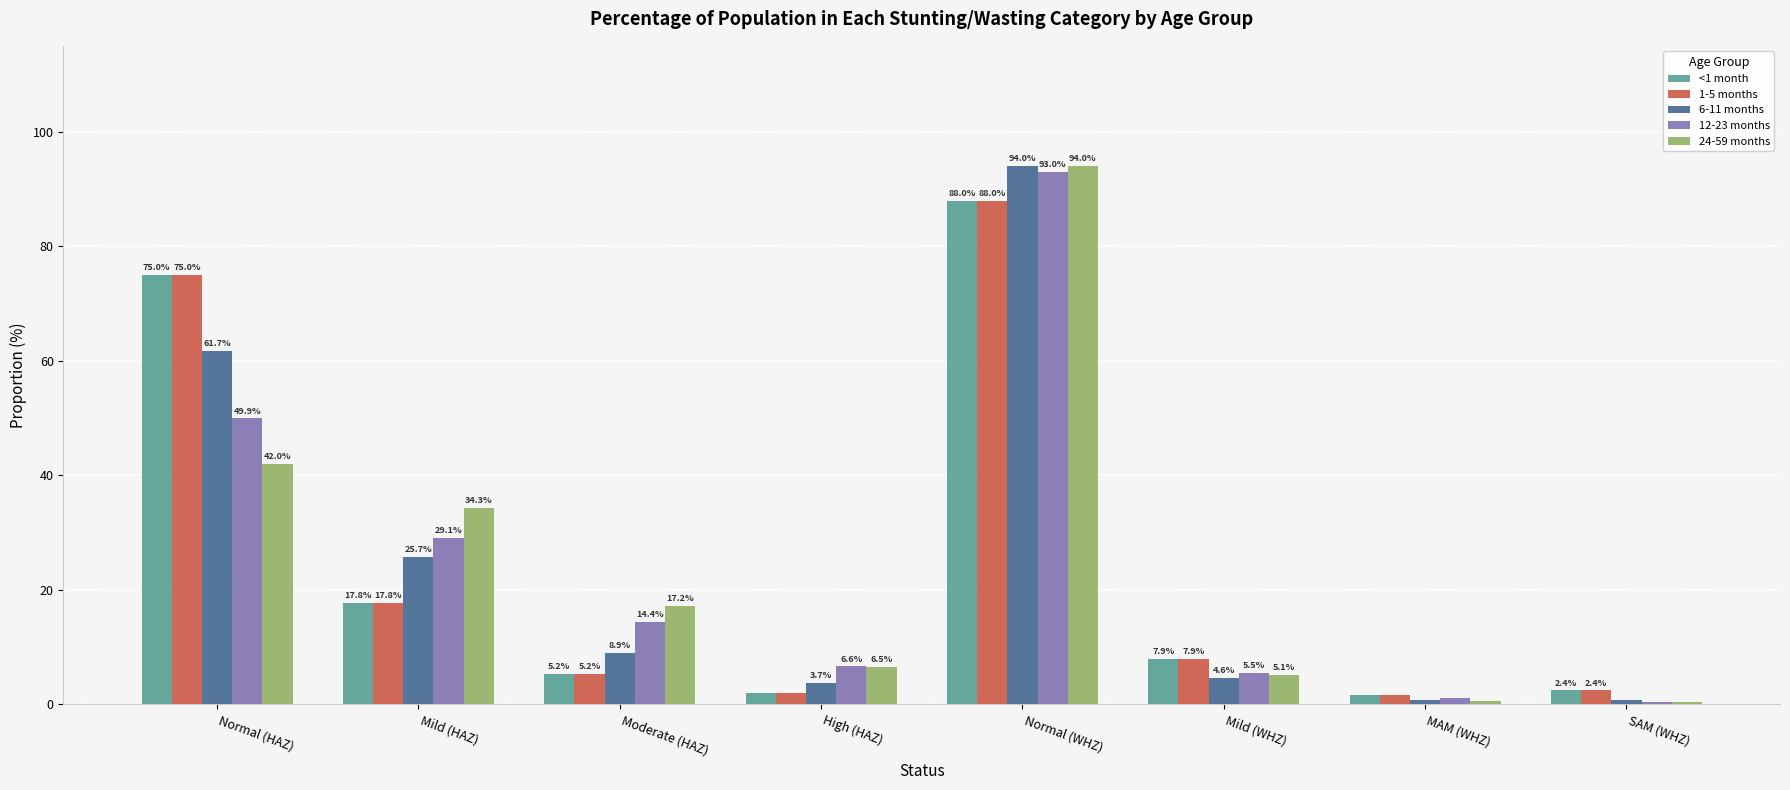

At which category is the sum across all series the highest?

Normal (WHZ)